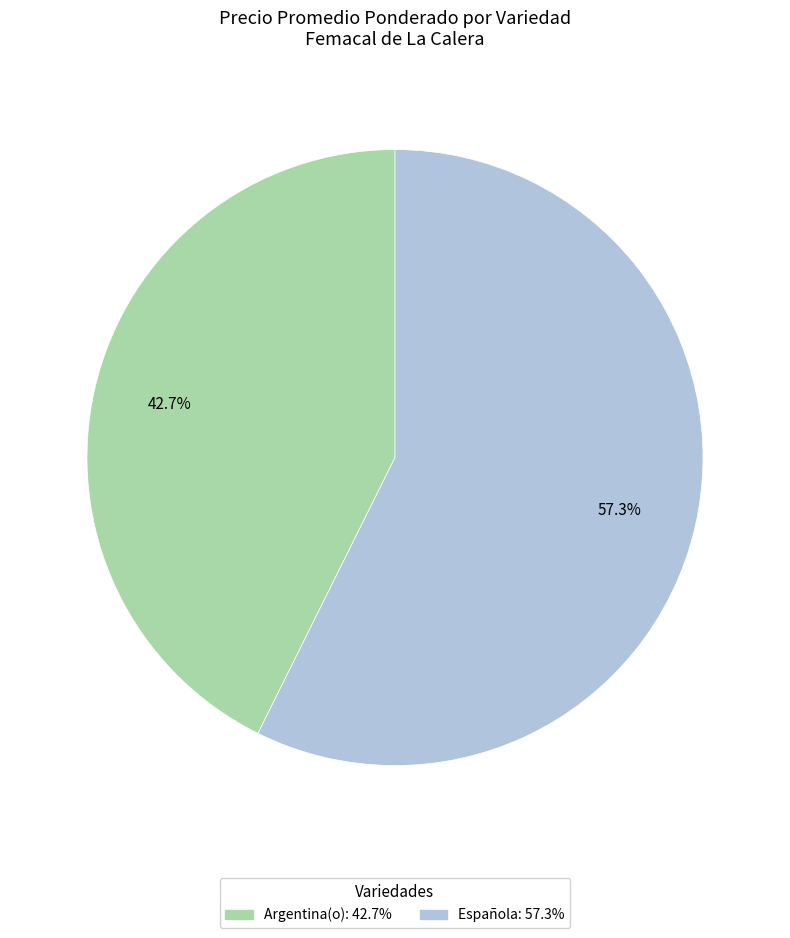

What percentage is the Argentina(o) slice, to the nearest percent?

43%